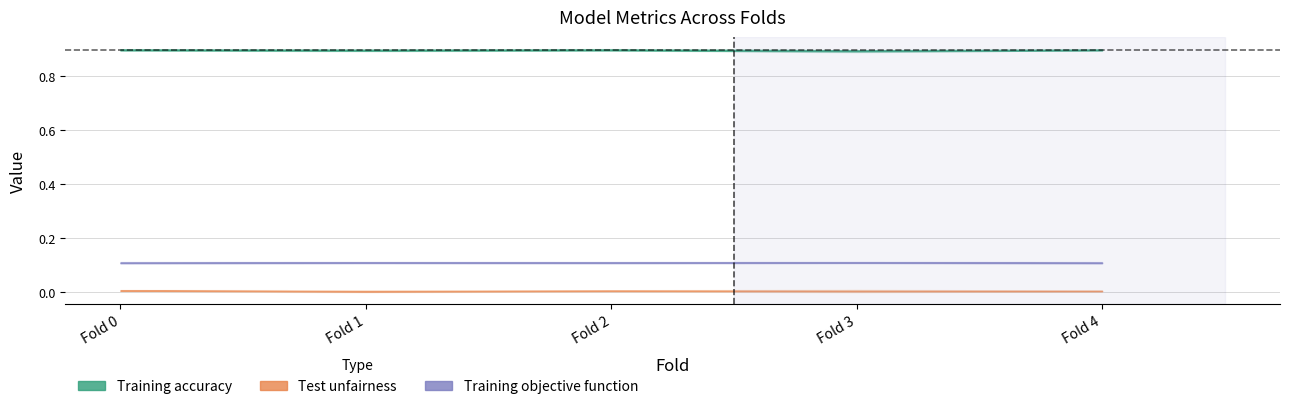

What is the approximate value of Training objective function at Fold 3?

0.1